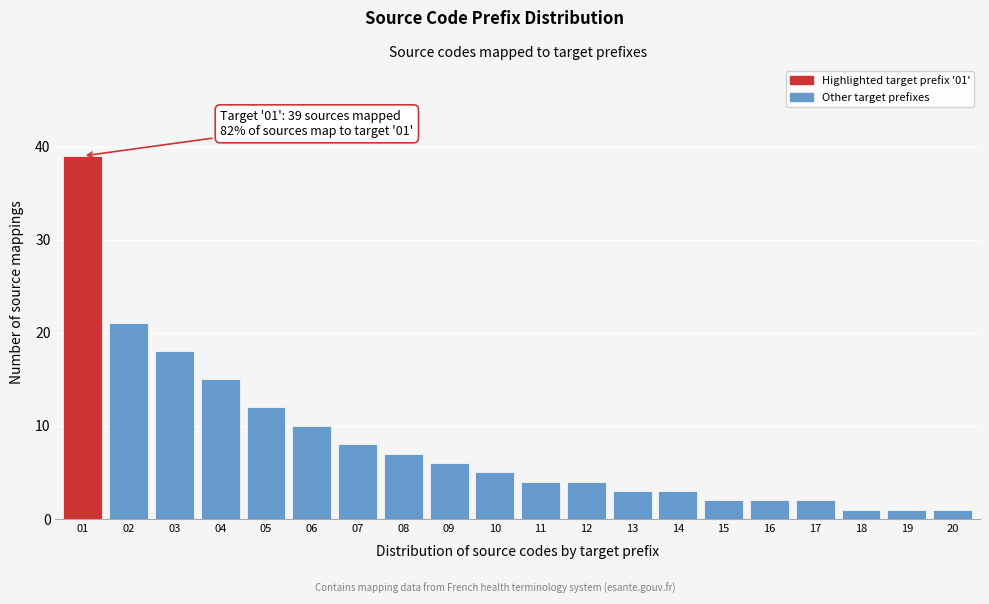

Reading right to left, what are all the values shown in this chart?

20=1	19=1	18=1	17=2	16=2	15=2	14=3	13=3	12=4	11=4	10=5	09=6	08=7	07=8	06=10	05=12	04=15	03=18	02=21	01=39